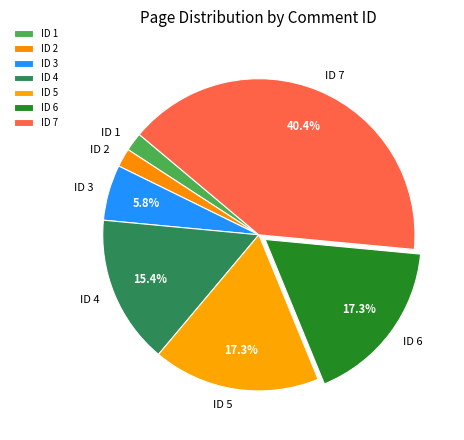

To the nearest percent, what is the average slice percentage?

14%